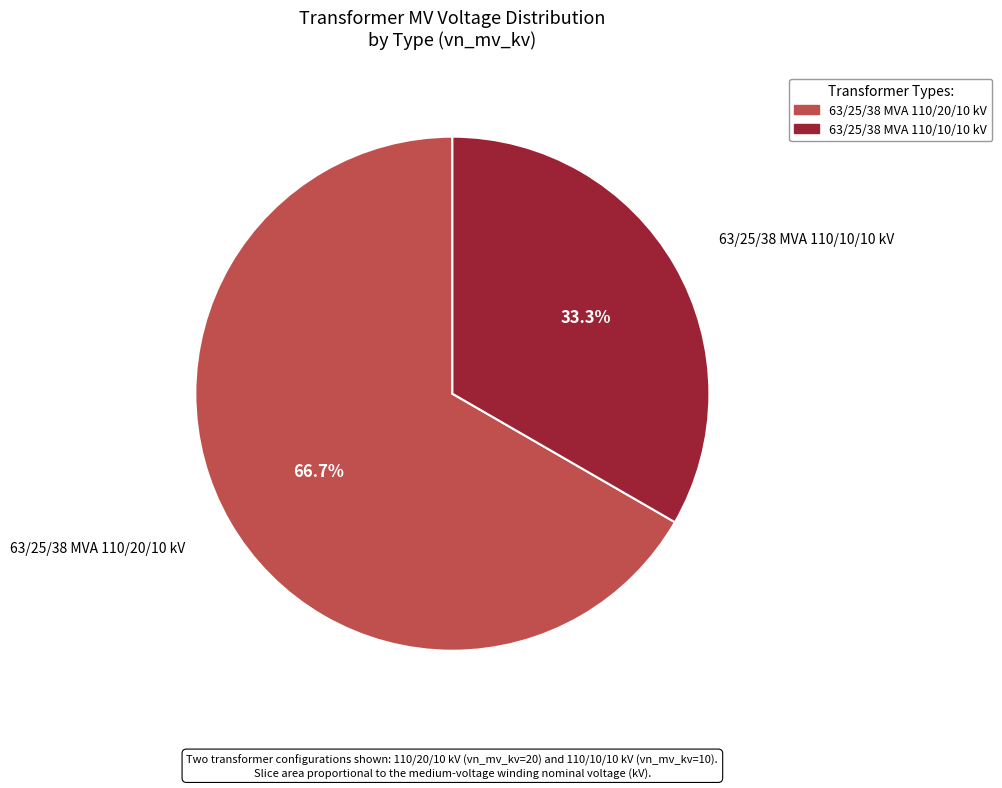

What is the ratio of the value at 63/25/38 MVA 110/10/10 kV to the value at 63/25/38 MVA 110/20/10 kV?

0.5